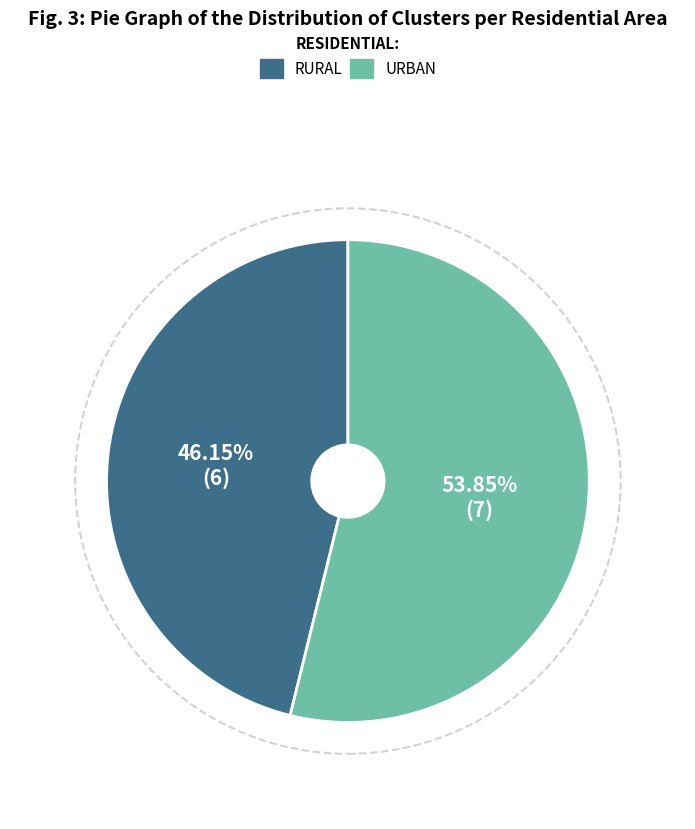

Does any single category account for the majority?

Yes